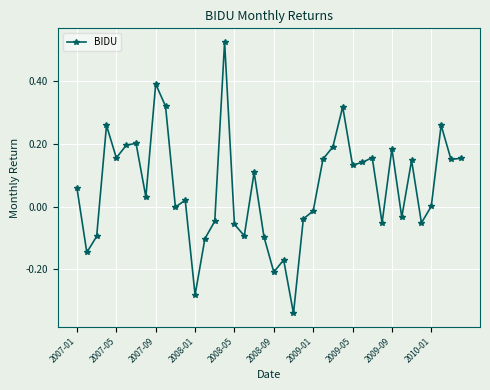

True or false: there are more than 0 points higher than both neighbors.

True